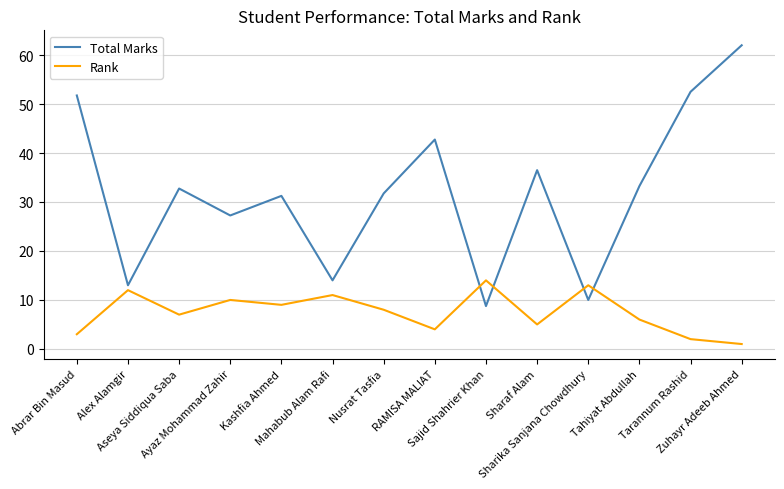

At Ayaz Mohammad Zahir, list the series in order from smallest to largest.

Rank, Total Marks